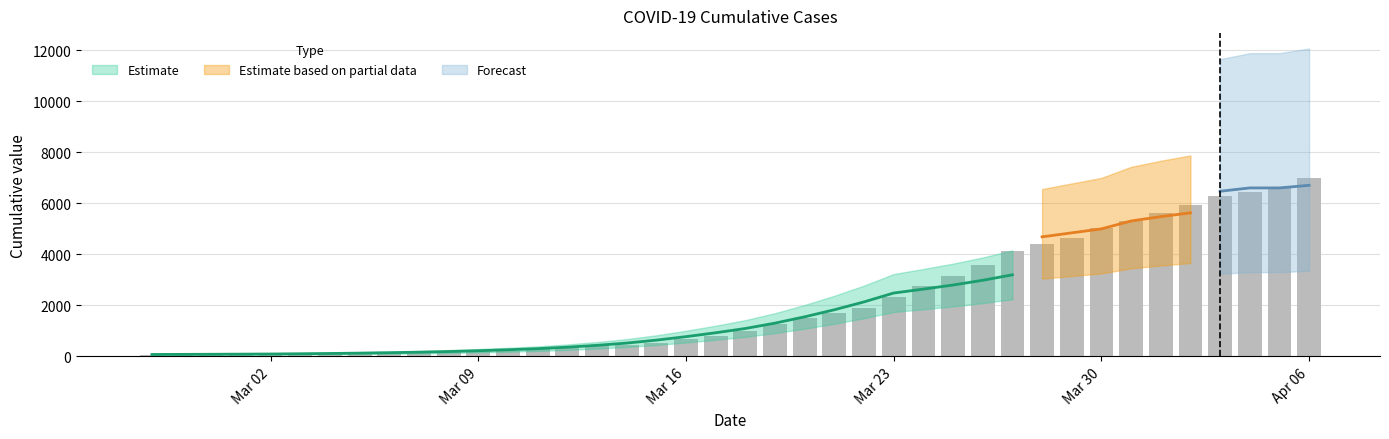

List the labels in order of value, smallest first.

2020-02-27, 2020-02-28, 2020-02-29, 2020-03-01, 2020-03-02, 2020-03-03, 2020-03-04, 2020-03-05, 2020-03-06, 2020-03-07, 2020-03-08, 2020-03-09, 2020-03-10, 2020-03-11, 2020-03-12, 2020-03-13, 2020-03-14, 2020-03-15, 2020-03-16, 2020-03-17, 2020-03-18, 2020-03-19, 2020-03-20, 2020-03-21, 2020-03-22, 2020-03-23, 2020-03-24, 2020-03-25, 2020-03-26, 2020-03-27, 2020-03-28, 2020-03-29, 2020-03-30, 2020-03-31, 2020-04-01, 2020-04-02, 2020-04-03, 2020-04-04, 2020-04-05, 2020-04-06